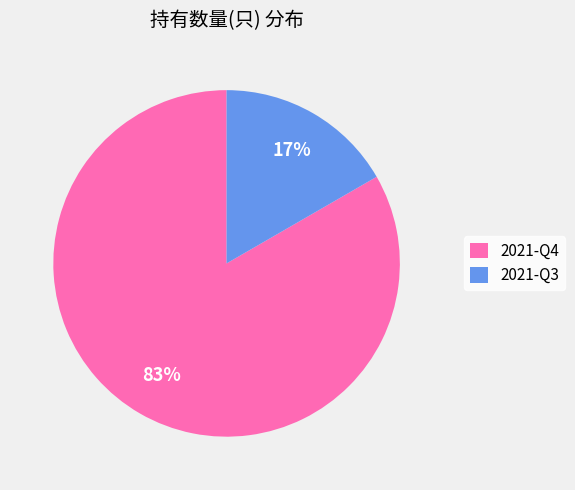

How many segments does this pie chart have?

2